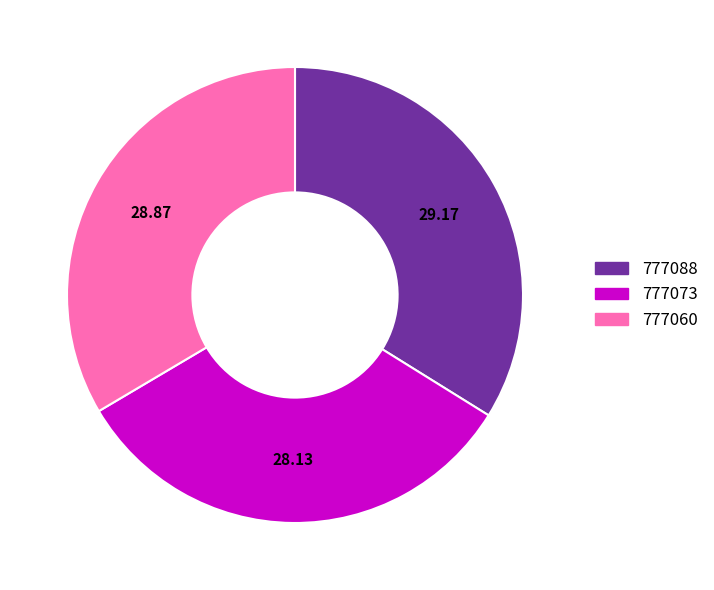

Is it true that 777088 is 40% of the pie?

False